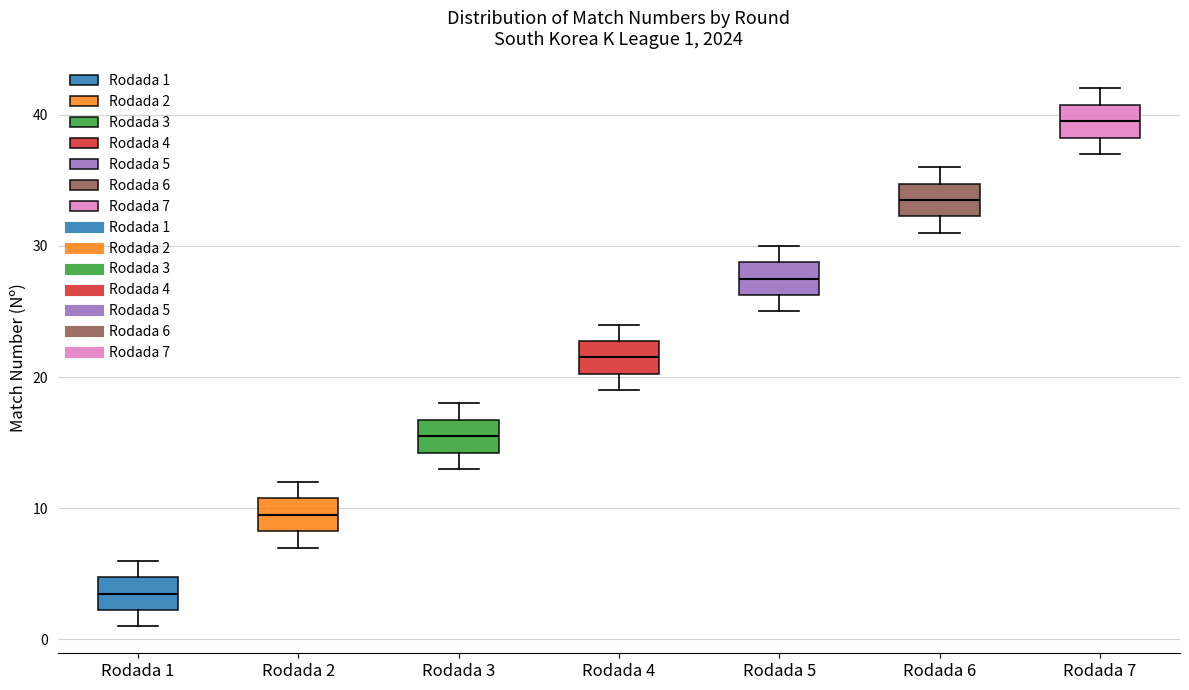

Which box's median line is the lowest?

Rodada 1